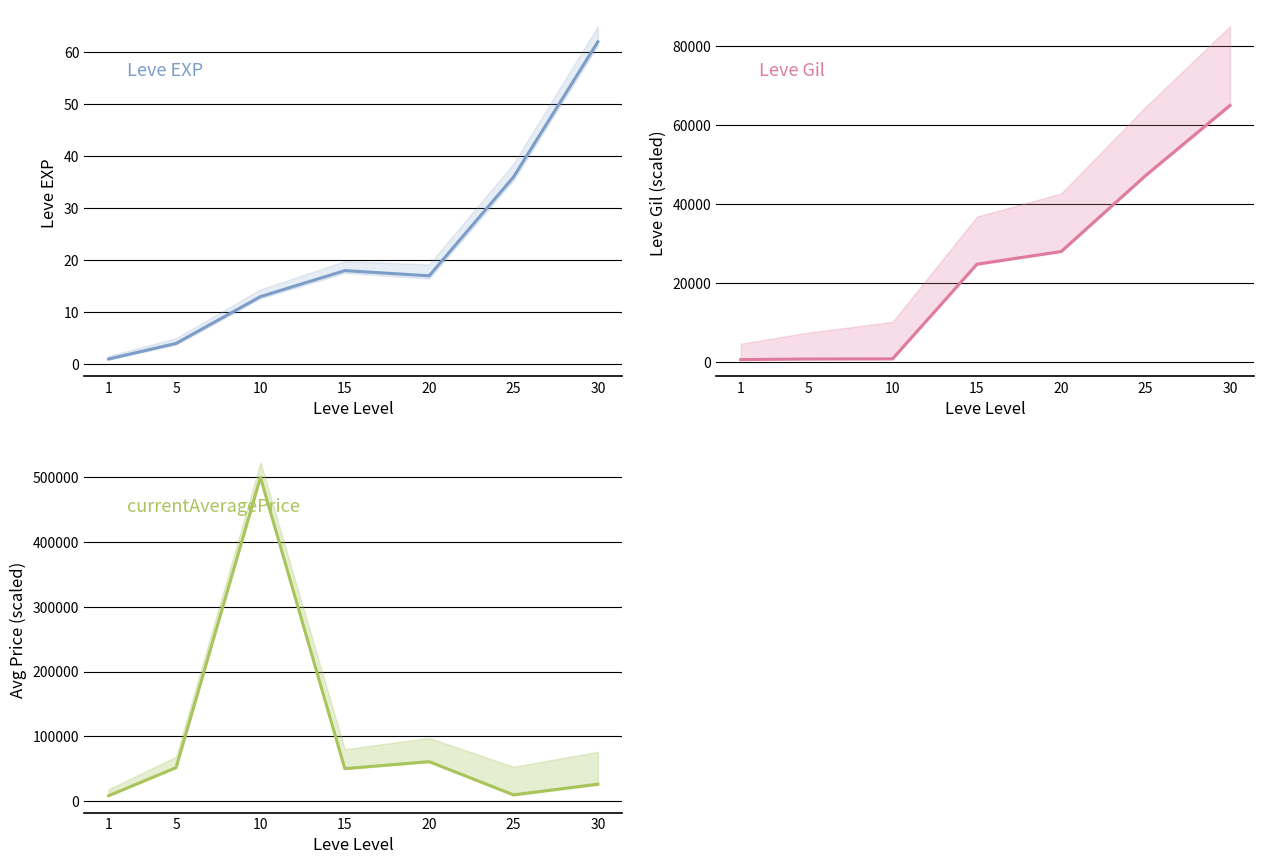

Count the number of data series in this chart.

3